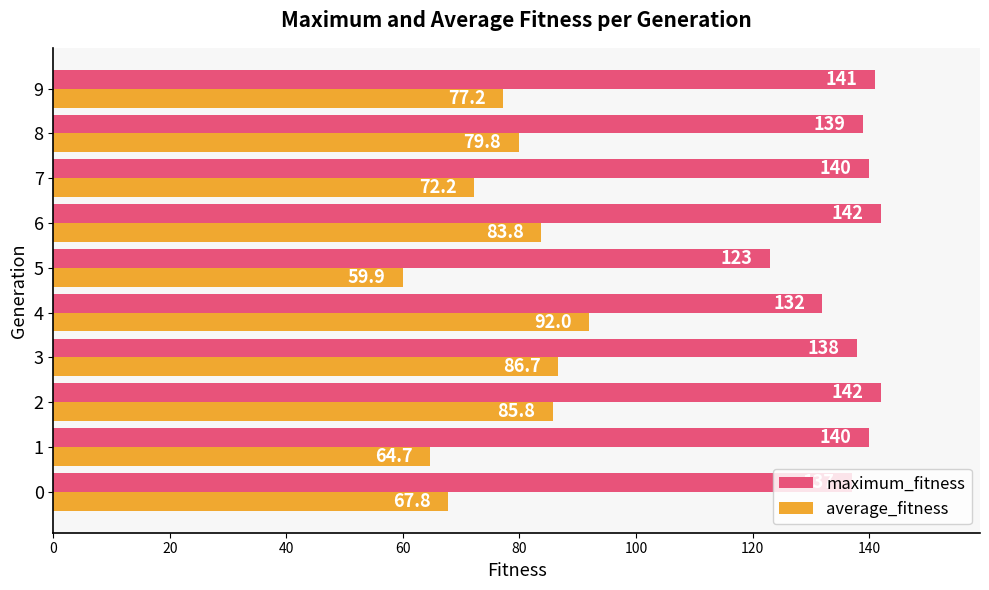

Rank the series by their average value, from highest to lowest.

maximum_fitness, average_fitness